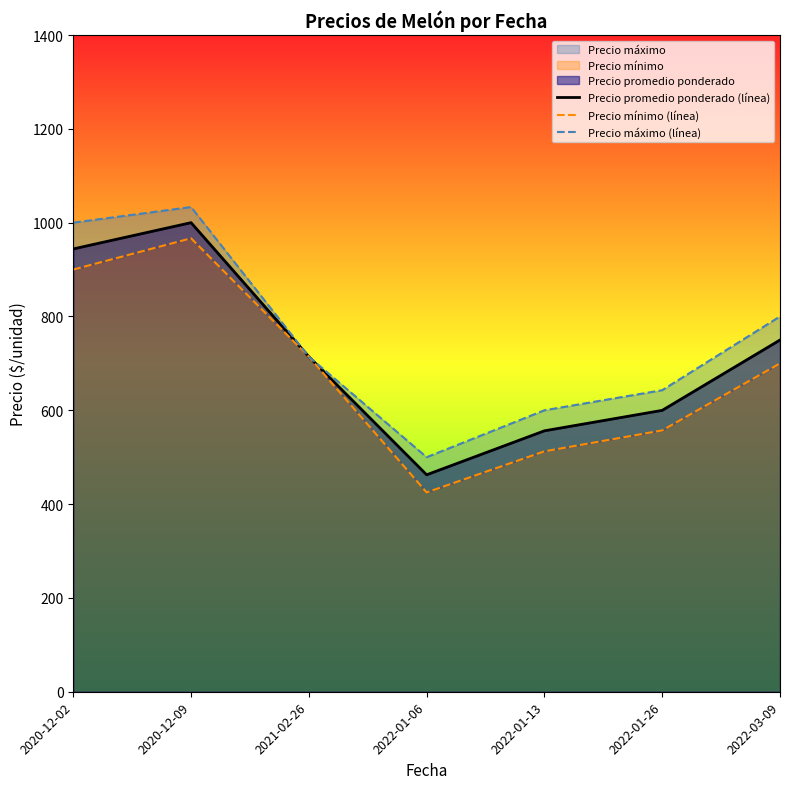

In Precio promedio ponderado (línea), how many points are higher than both neighbors (excluding endpoints)?

1